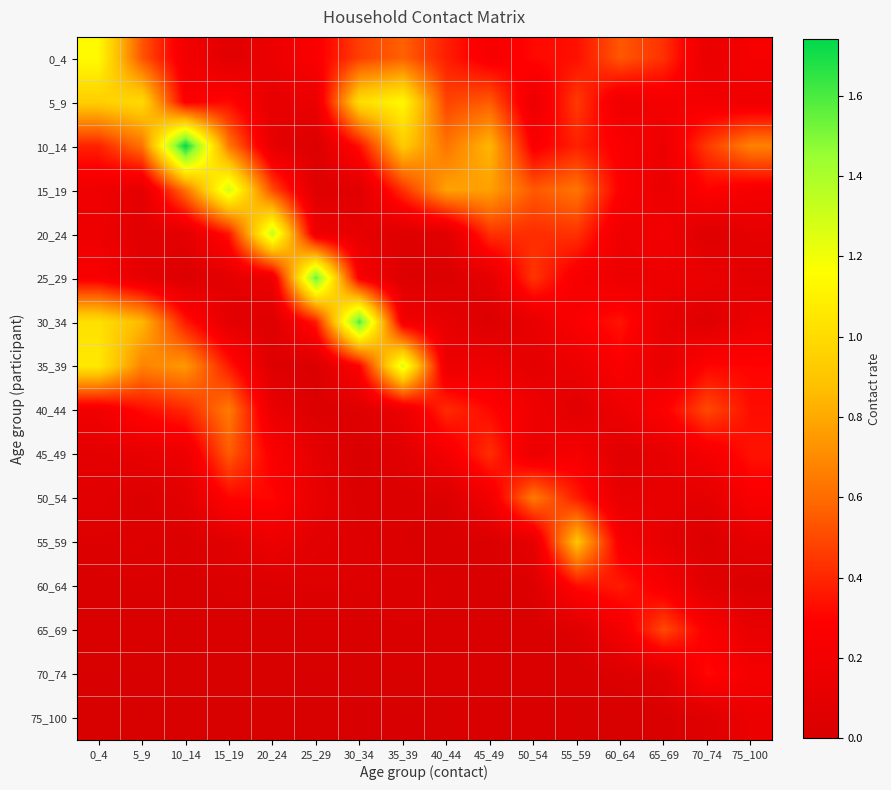

Reading left to right, list all the values displayed in this chart.

0_4: 0_4=1.1	5_9=0.5	10_14=0.2	15_19=0.1	20_24=0.1	25_29=0.3	30_34=0.5	35_39=0.6	40_44=0.4	45_49=0.2	50_54=0.3	55_59=0.3	60_64=0.5	65_69=0.4	70_74=0.1	75_100=0.2
5_9: 0_4=0.9	5_9=1.0	10_14=0.3	15_19=0.3	20_24=0.1	25_29=0.1	30_34=1.0	35_39=1.1	40_44=0.5	45_49=0.6	50_54=0.2	55_59=0.5	60_64=0.2	65_69=0.2	70_74=0.2	75_100=0.2
10_14: 0_4=0.4	5_9=0.6	10_14=1.7	15_19=0.6	20_24=0.1	25_29=0.0	30_34=0.3	35_39=0.9	40_44=0.6	45_49=0.8	50_54=0.3	55_59=0.4	60_64=0.3	65_69=0.2	70_74=0.5	75_100=0.7
15_19: 0_4=0.2	5_9=0.1	10_14=0.6	15_19=1.3	20_24=0.5	25_29=0.1	30_34=0.1	35_39=0.4	40_44=0.8	45_49=0.8	50_54=0.5	55_59=0.6	60_64=0.3	65_69=0.1	70_74=0.3	75_100=0.2
20_24: 0_4=0.2	5_9=0.1	10_14=0.1	15_19=0.4	20_24=1.3	25_29=0.2	30_34=0.1	35_39=0.0	40_44=0.1	45_49=0.4	50_54=0.4	55_59=0.4	60_64=0.2	65_69=0.2	70_74=0.0	75_100=0.1
25_29: 0_4=0.3	5_9=0.1	10_14=0.0	15_19=0.1	20_24=0.2	25_29=1.5	30_34=0.2	35_39=0.0	40_44=0.0	45_49=0.1	50_54=0.4	55_59=0.2	60_64=0.2	65_69=0.2	70_74=0.1	75_100=0.1
30_34: 0_4=1.0	5_9=0.9	10_14=0.4	15_19=0.1	20_24=0.0	25_29=0.4	30_34=1.6	35_39=0.2	40_44=0.1	45_49=0.0	50_54=0.1	55_59=0.3	60_64=0.3	65_69=0.1	70_74=0.0	75_100=0.2
35_39: 0_4=1.1	5_9=0.7	10_14=0.7	15_19=0.4	20_24=0.0	25_29=0.0	30_34=0.3	35_39=1.3	40_44=0.2	45_49=0.2	50_54=0.1	55_59=0.2	60_64=0.3	65_69=0.1	70_74=0.3	75_100=0.3
40_44: 0_4=0.2	5_9=0.3	10_14=0.4	15_19=0.6	20_24=0.1	25_29=0.0	30_34=0.1	35_39=0.2	40_44=0.4	45_49=0.3	50_54=0.2	55_59=0.1	60_64=0.2	65_69=0.3	70_74=0.5	75_100=0.3
45_49: 0_4=0.1	5_9=0.1	10_14=0.2	15_19=0.6	20_24=0.3	25_29=0.1	30_34=0.0	35_39=0.1	40_44=0.2	45_49=0.4	50_54=0.2	55_59=0.2	60_64=0.1	65_69=0.1	70_74=0.2	75_100=0.3
50_54: 0_4=0.1	5_9=0.0	10_14=0.1	15_19=0.3	20_24=0.3	25_29=0.1	30_34=0.0	35_39=0.0	40_44=0.0	45_49=0.2	50_54=0.6	55_59=0.4	60_64=0.1	65_69=0.1	70_74=0.1	75_100=0.3
55_59: 0_4=0.0	5_9=0.0	10_14=0.0	15_19=0.1	20_24=0.2	25_29=0.1	30_34=0.1	35_39=0.0	40_44=0.0	45_49=0.0	50_54=0.1	55_59=0.9	60_64=0.2	65_69=0.1	70_74=0.0	75_100=0.1
60_64: 0_4=0.0	5_9=0.0	10_14=0.0	15_19=0.0	20_24=0.0	25_29=0.0	30_34=0.0	35_39=0.0	40_44=0.0	45_49=0.0	50_54=0.0	55_59=0.3	60_64=0.4	65_69=0.2	70_74=0.1	75_100=0.0
65_69: 0_4=0.0	5_9=0.0	10_14=0.0	15_19=0.0	20_24=0.0	25_29=0.0	30_34=0.0	35_39=0.0	40_44=0.0	45_49=0.0	50_54=0.0	55_59=0.1	60_64=0.2	65_69=0.5	70_74=0.3	75_100=0.1
70_74: 0_4=0.0	5_9=0.0	10_14=0.0	15_19=0.0	20_24=0.0	25_29=0.0	30_34=0.0	35_39=0.0	40_44=0.0	45_49=0.0	50_54=0.0	55_59=0.0	60_64=0.0	65_69=0.1	70_74=0.3	75_100=0.2
75_100: 0_4=0.0	5_9=0.0	10_14=0.0	15_19=0.0	20_24=0.0	25_29=0.0	30_34=0.0	35_39=0.0	40_44=0.0	45_49=0.0	50_54=0.0	55_59=0.0	60_64=0.0	65_69=0.0	70_74=0.1	75_100=0.2